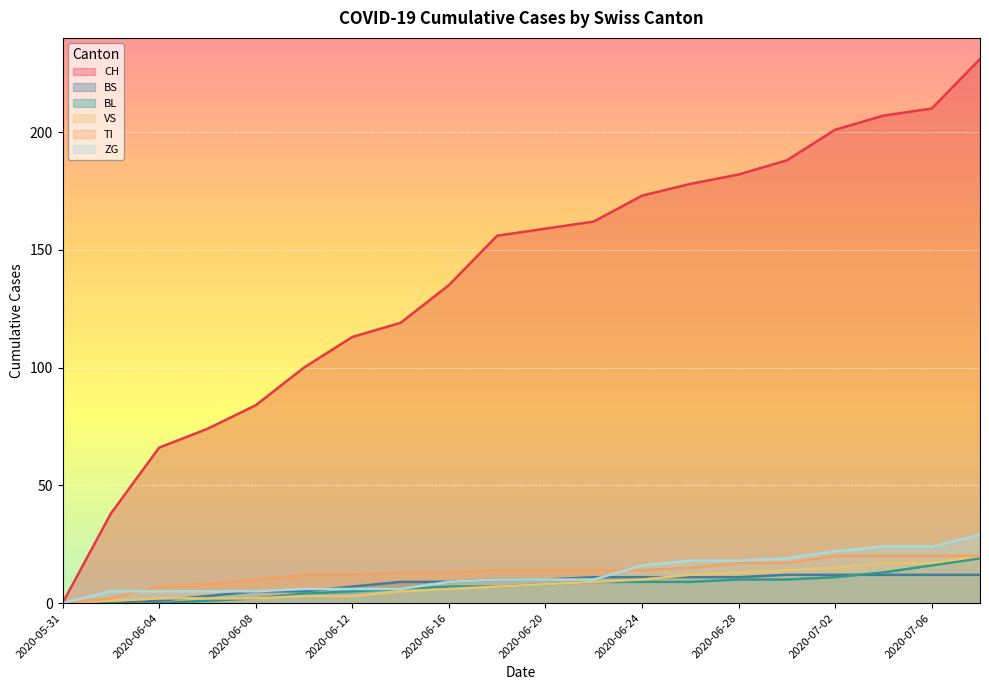

Reading right to left, what are all the values shown in this chart?

CH: 231	210	207	201	188	182	178	173	162	159	156	135	119	113	100	84	74	66	38	0
BS: 12	12	12	12	12	11	11	11	11	10	10	9	9	7	5	5	3	1	0	0
BL: 19	16	13	11	10	10	9	9	9	8	7	7	6	5	4	2	1	0	0	0
VS: 20	17	17	15	14	13	12	10	9	8	7	6	5	3	3	2	2	2	1	0
TI: 20	20	20	20	17	17	15	14	14	14	14	13	13	12	12	10	8	7	2	0
ZG: 29	24	24	22	19	18	18	16	10	10	10	9	6	6	6	5	5	5	5	0